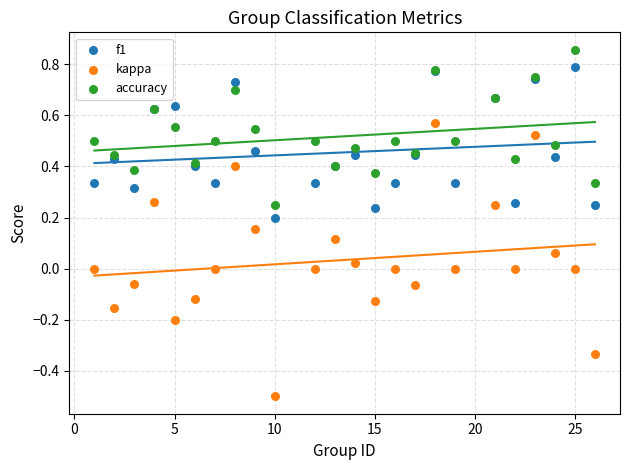

Which series reaches the maximum Y coordinate?

accuracy